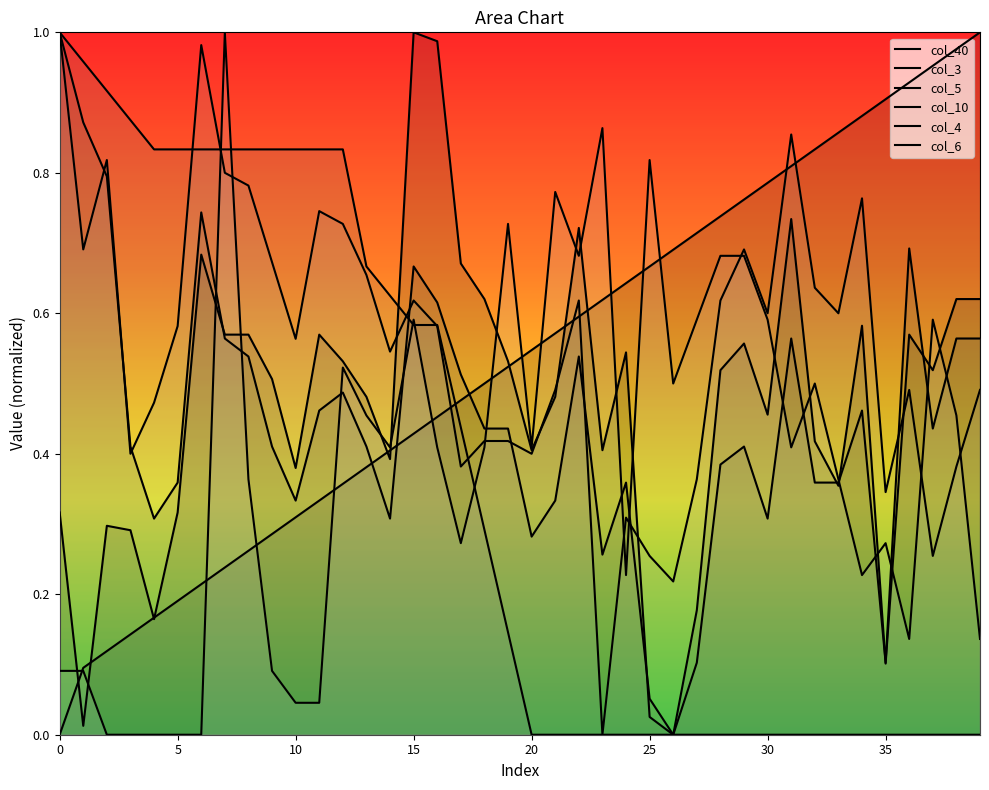

Between 12 and 22, which series saw the biggest shift?

col_10